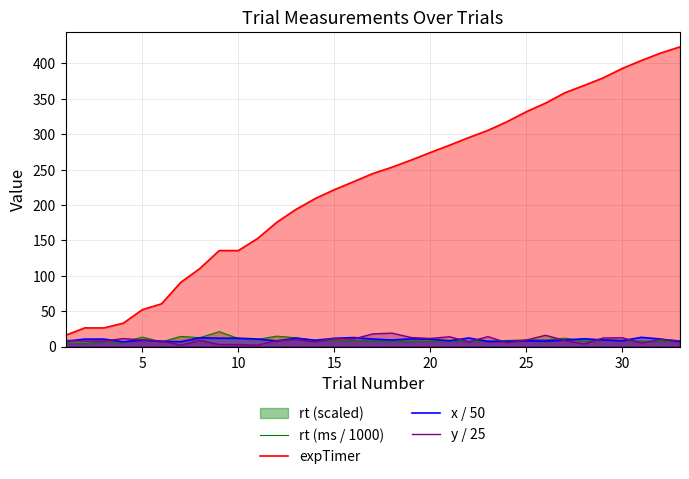

True or false: y / 25 and expTimer cross at least once.

False